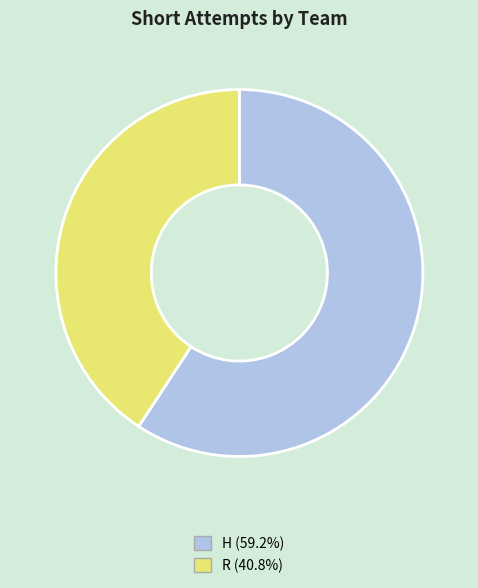

Count the number of slices in the pie.

2